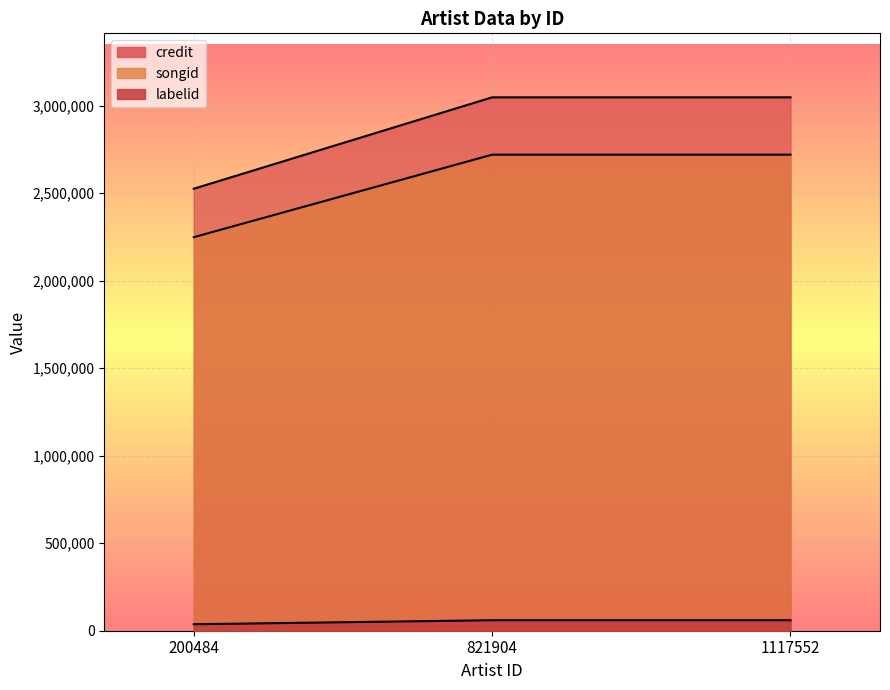

What is the spread (max minus min) of values at 1117552?

2987650